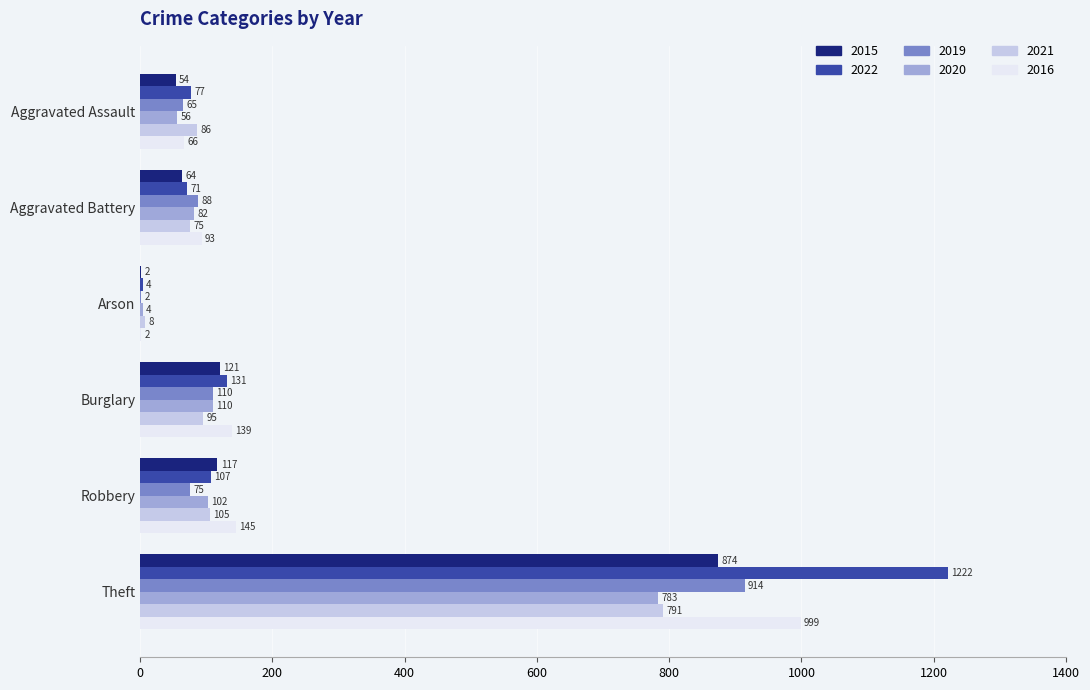

Count the number of categories in the chart.

6